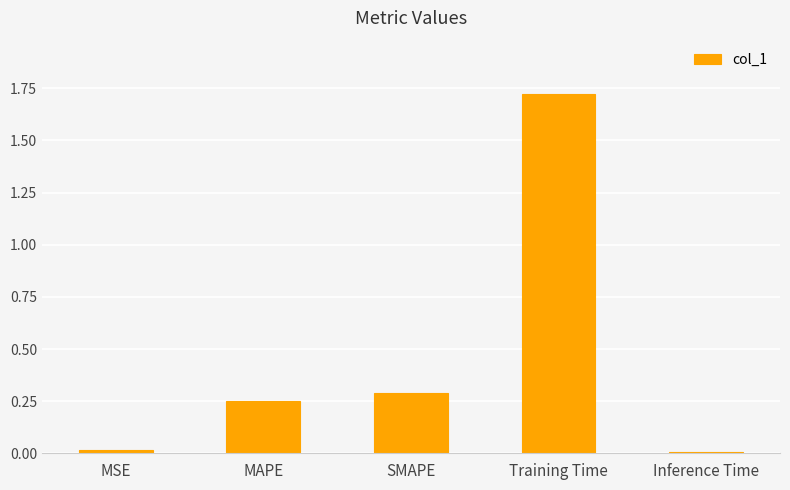

Is it true that the value at Inference Time is 0.0?

True